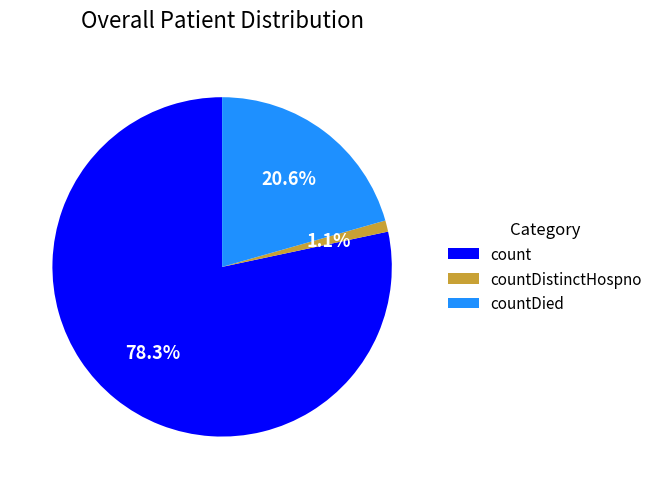

Is count the majority of the pie?

Yes